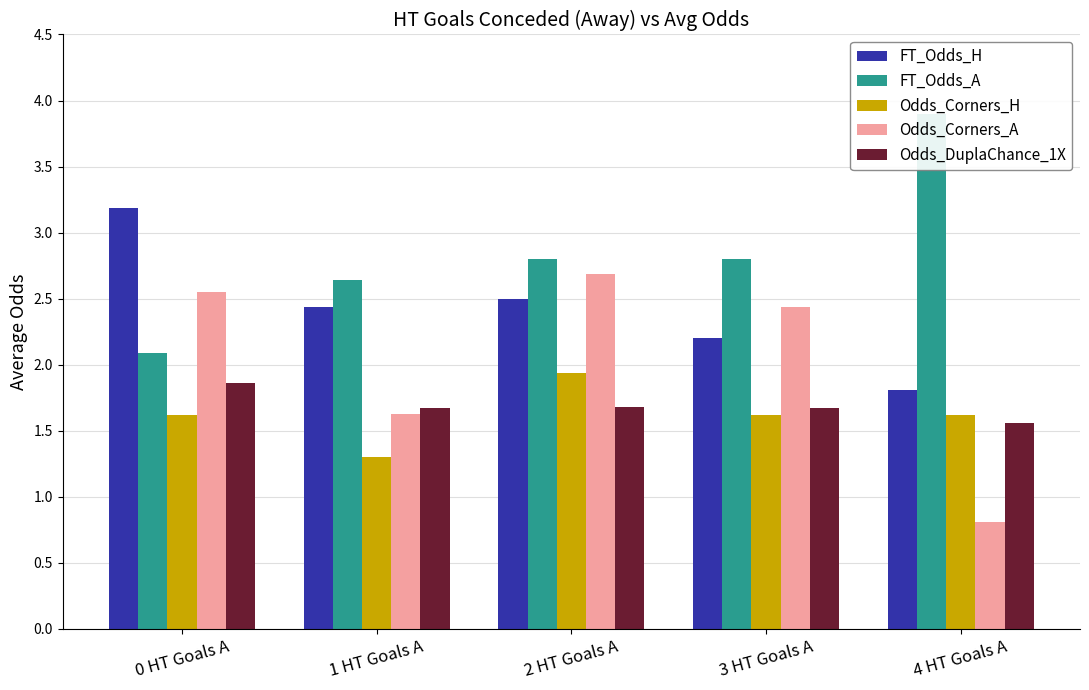

What is the value of the FT_Odds_H bar at the 3rd from the left?

2.5